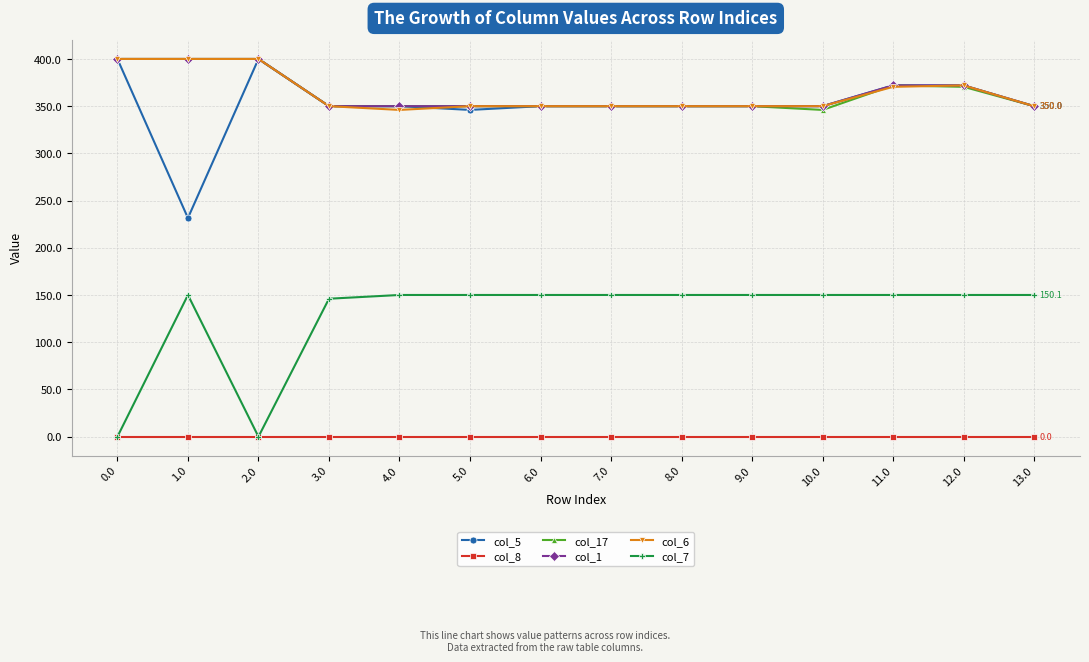

True or false: col_7 and col_1 intersect in this chart.

False